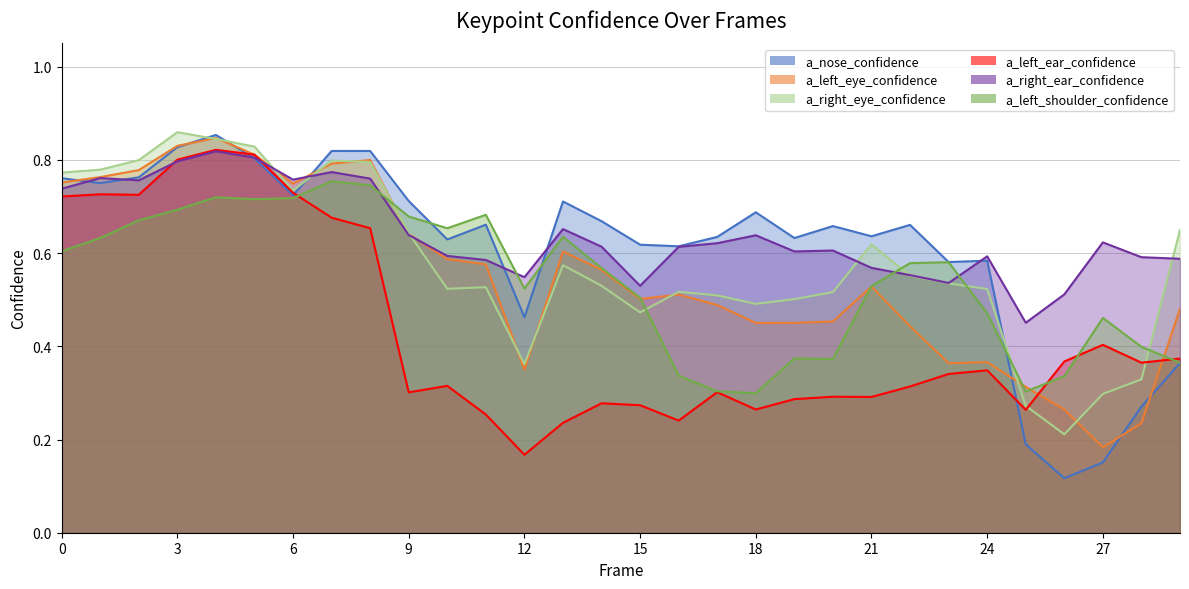

Where is a_right_eye_confidence nearest to the value 0?

26